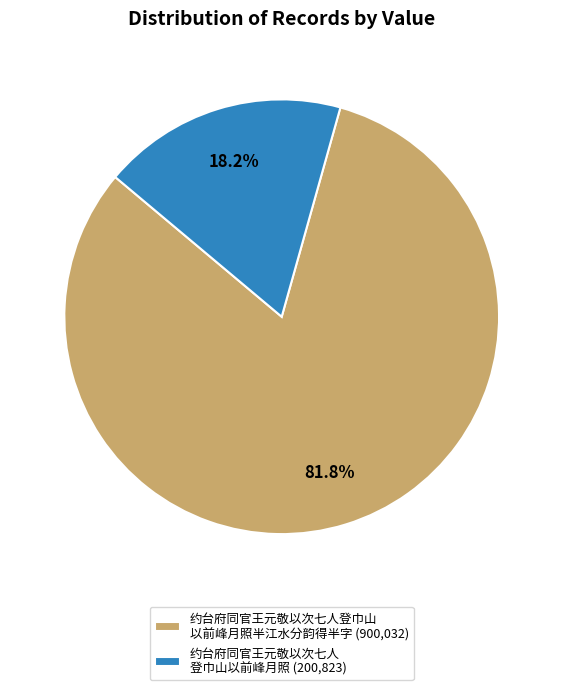

Approximately how many times larger is the value at 约台府同官王元敬以次七人登巾山 以前峰月照半江水分韵得半字 (900,032) compared to 约台府同官王元敬以次七人 登巾山以前峰月照 (200,823)?

4.5